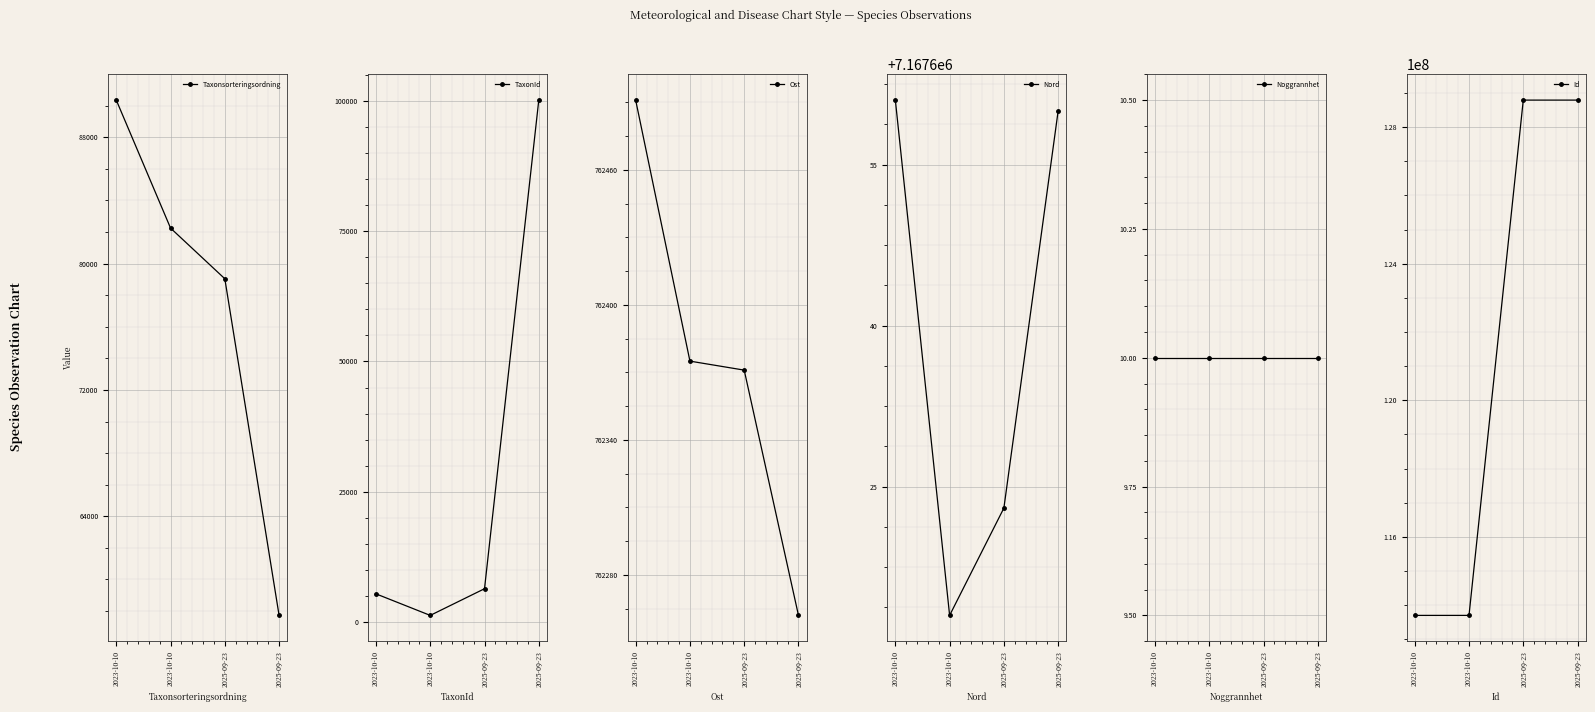

Which category has the highest value in the Taxonsorteringsordning series?

2023-10-10